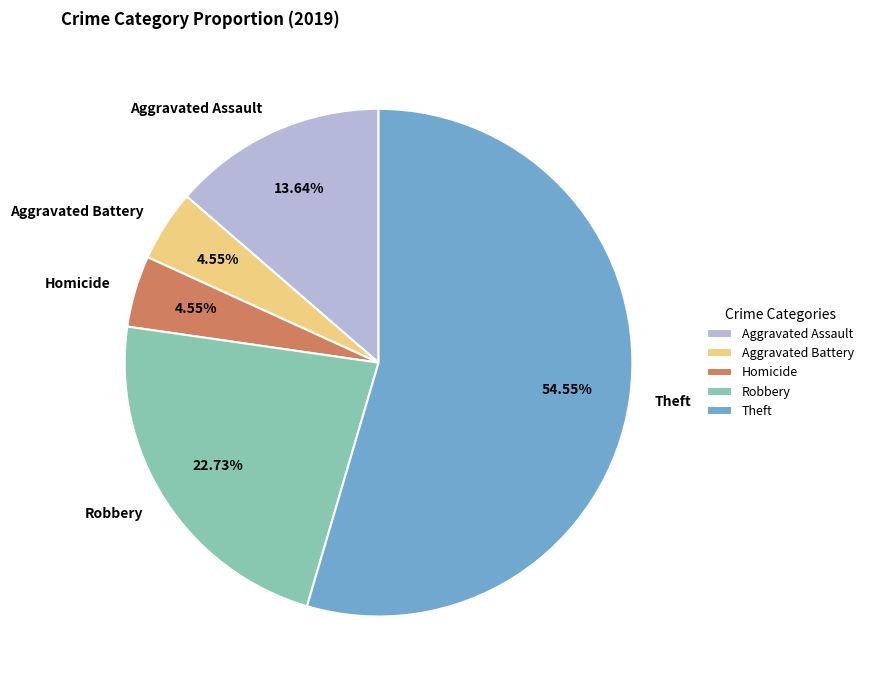

Is there a majority slice in this chart?

Yes